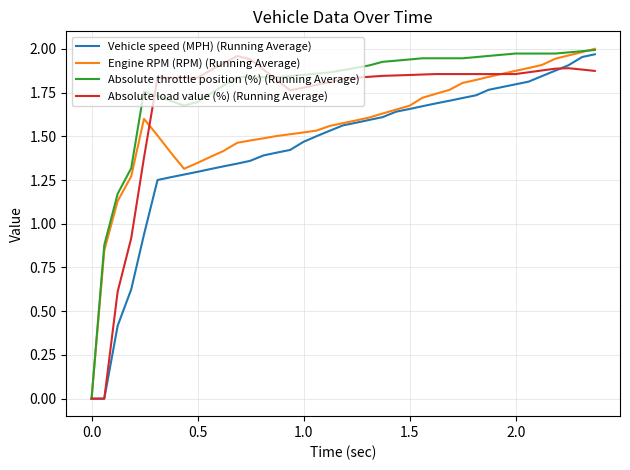

Rank the series by their average value, from highest to lowest.

Absolute throttle position (%) (Running Average), Absolute load value (%) (Running Average), Engine RPM (RPM) (Running Average), Vehicle speed (MPH) (Running Average)